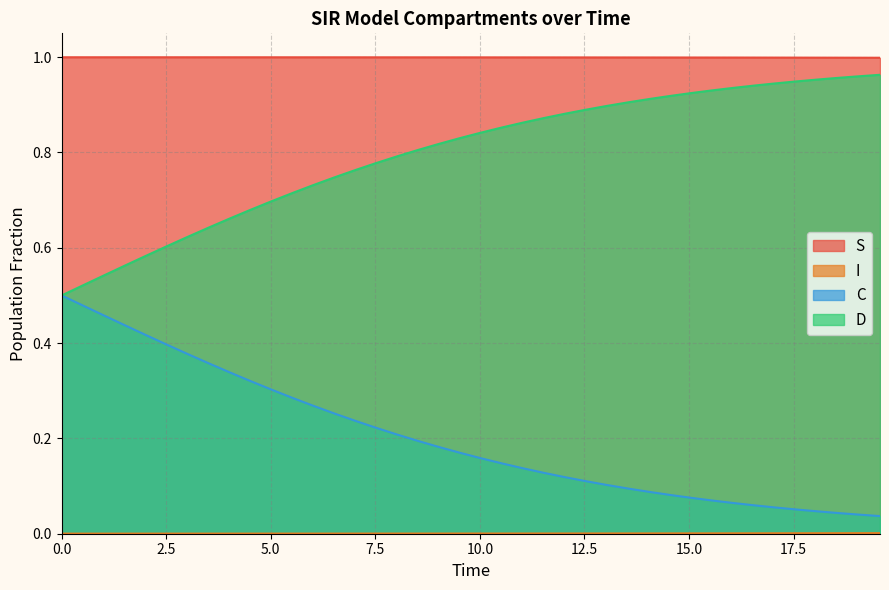

True or false: S and D intersect in this chart.

False